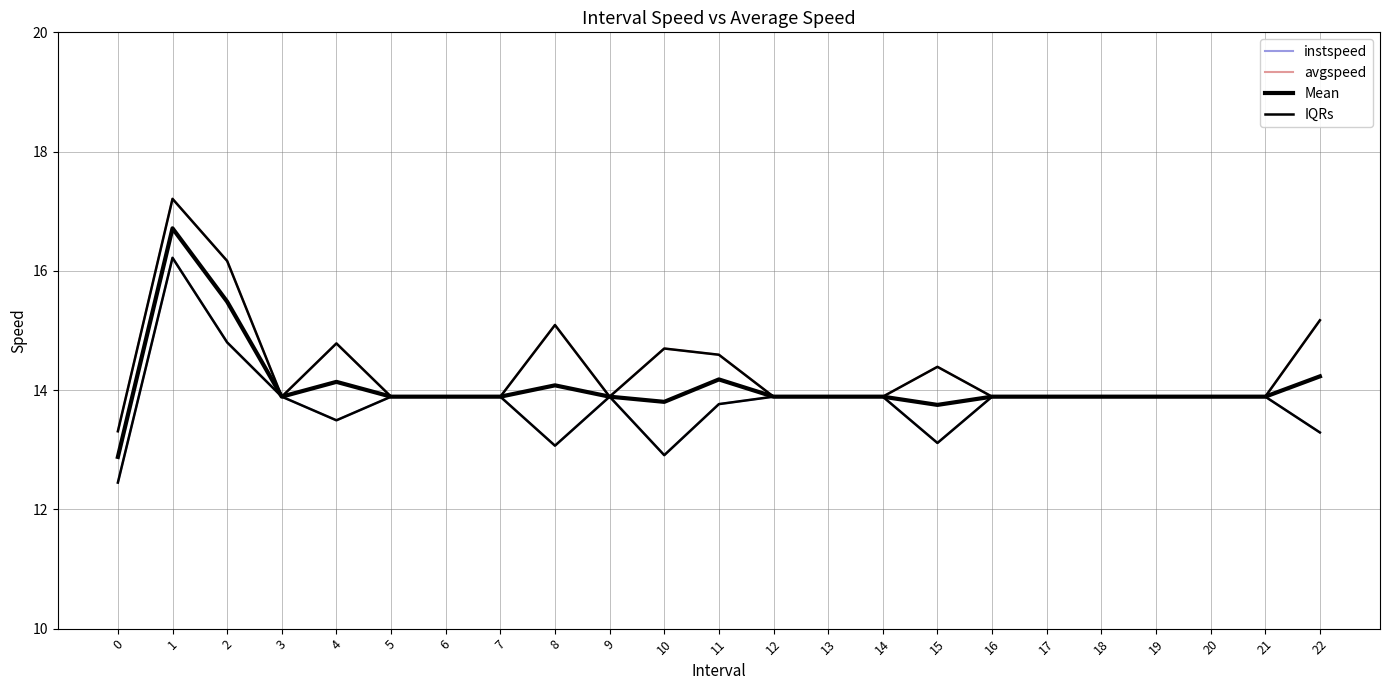

True or false: IQRs and instspeed intersect in this chart.

False